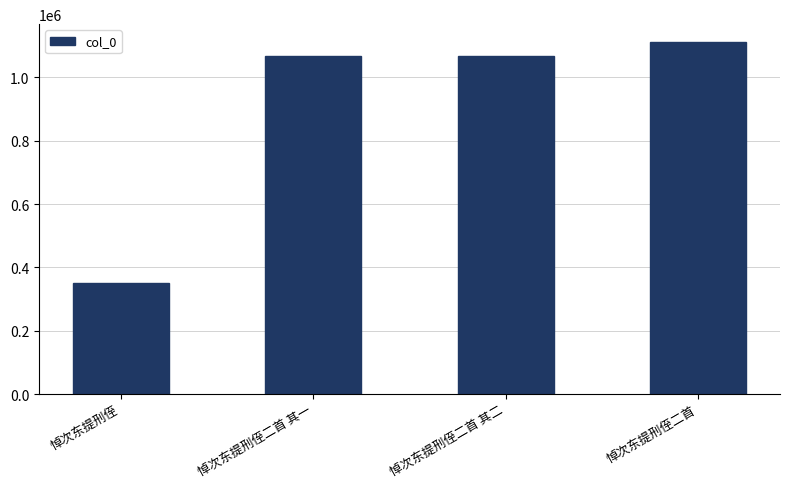

The chart shows a value of 1815560 at 悼次东提刑侄二首 其二. True or false?

False